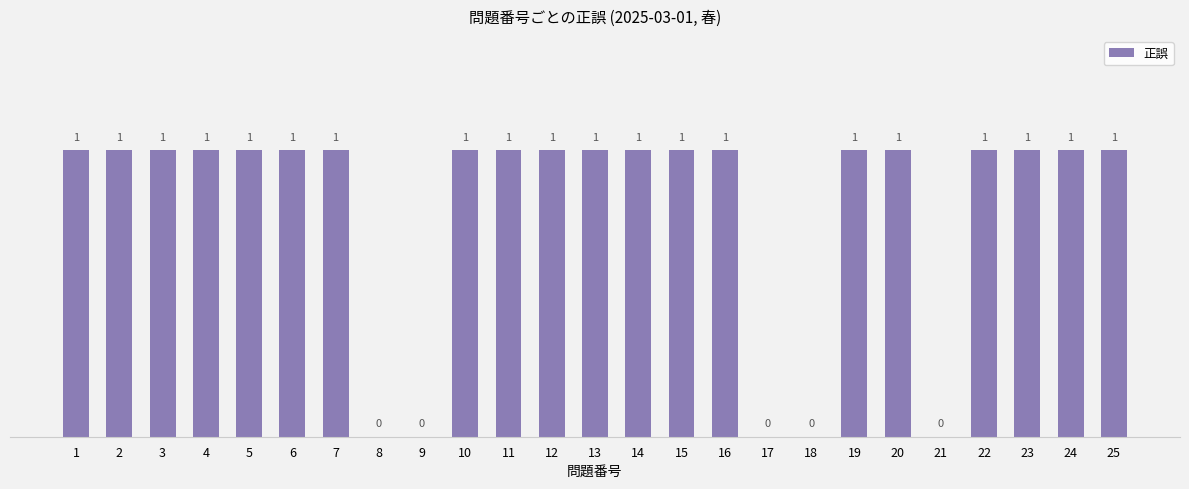

Read the value at 13.

1